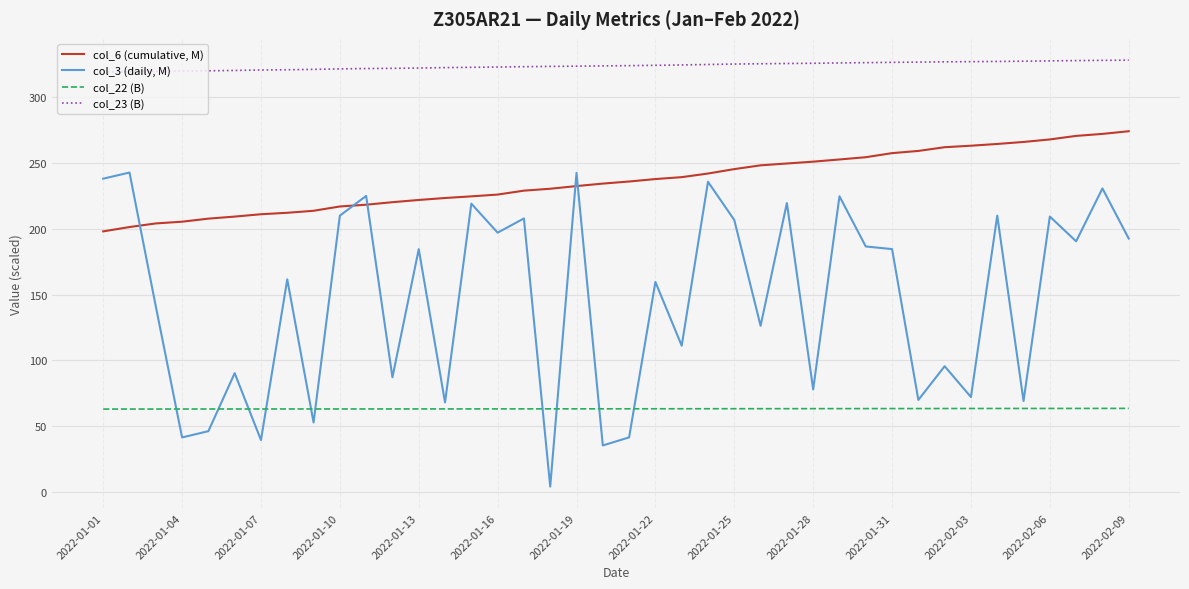

Which series has the largest total across all categories?

col_23 (B)